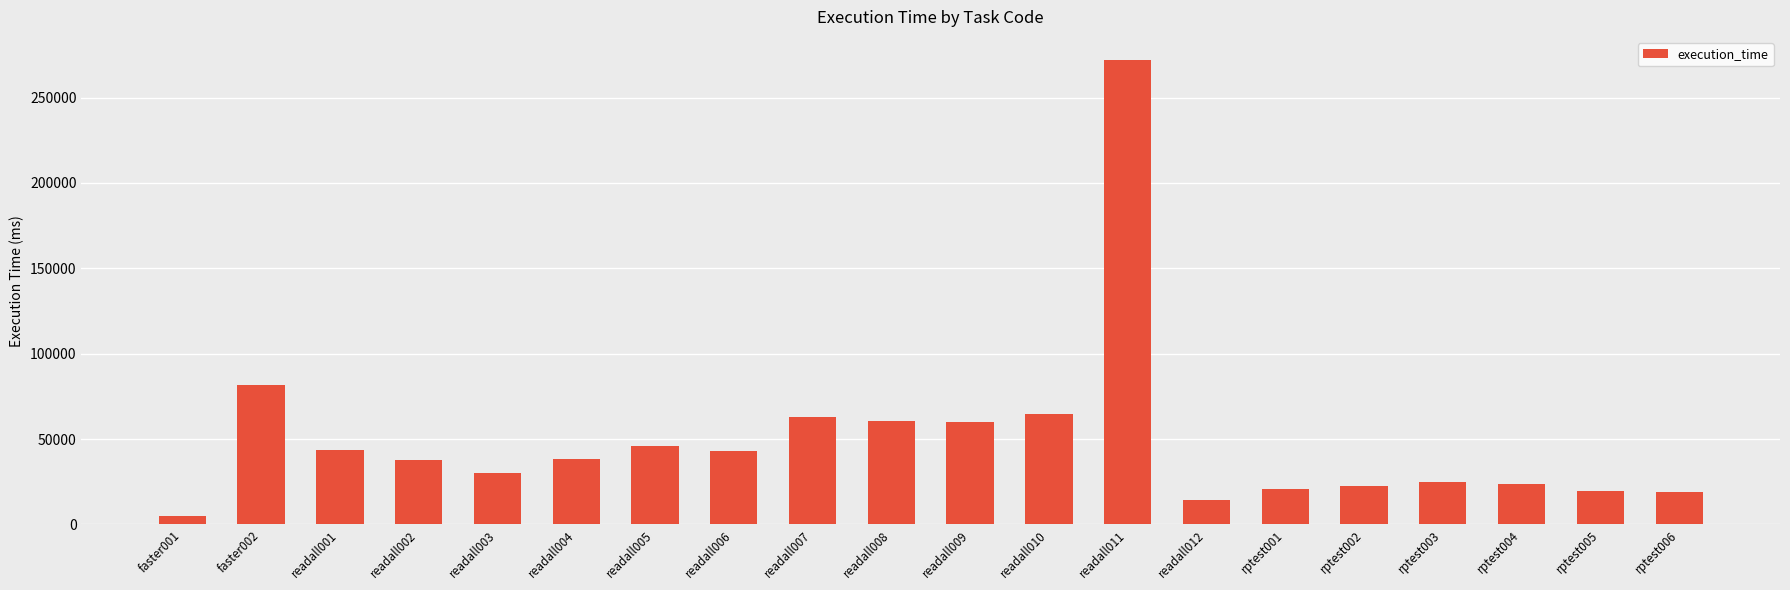

What is the sum of the values at readall003 and readall004?

67920